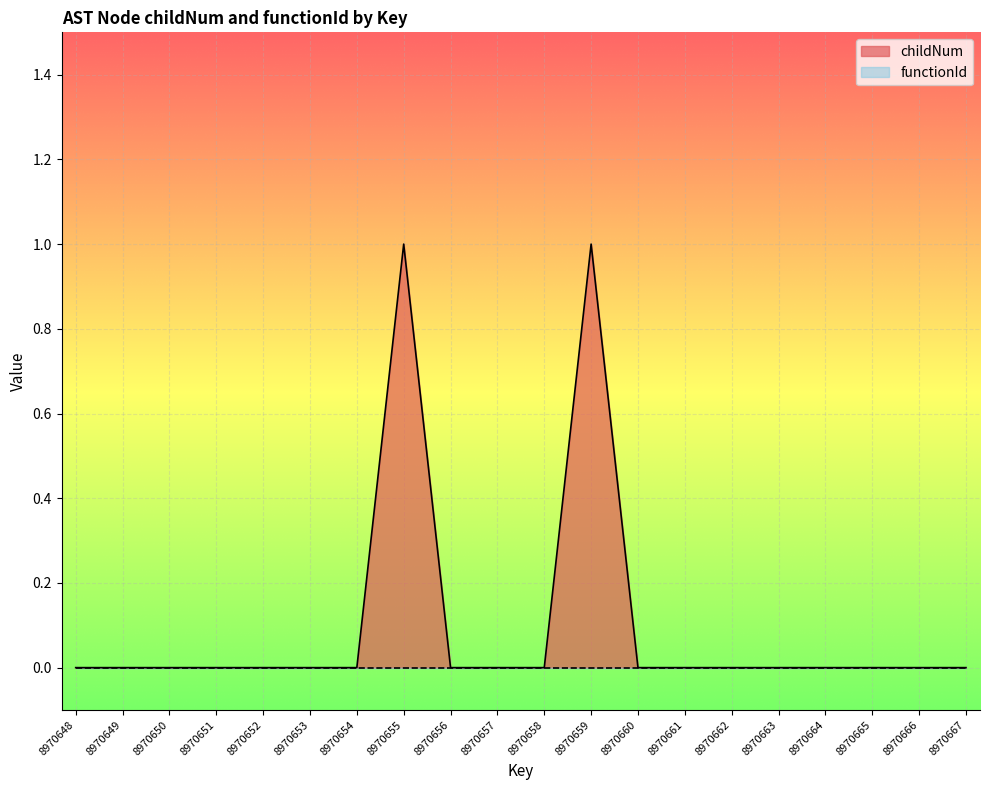

True or false: the data has more than 0 interior local peaks.

True